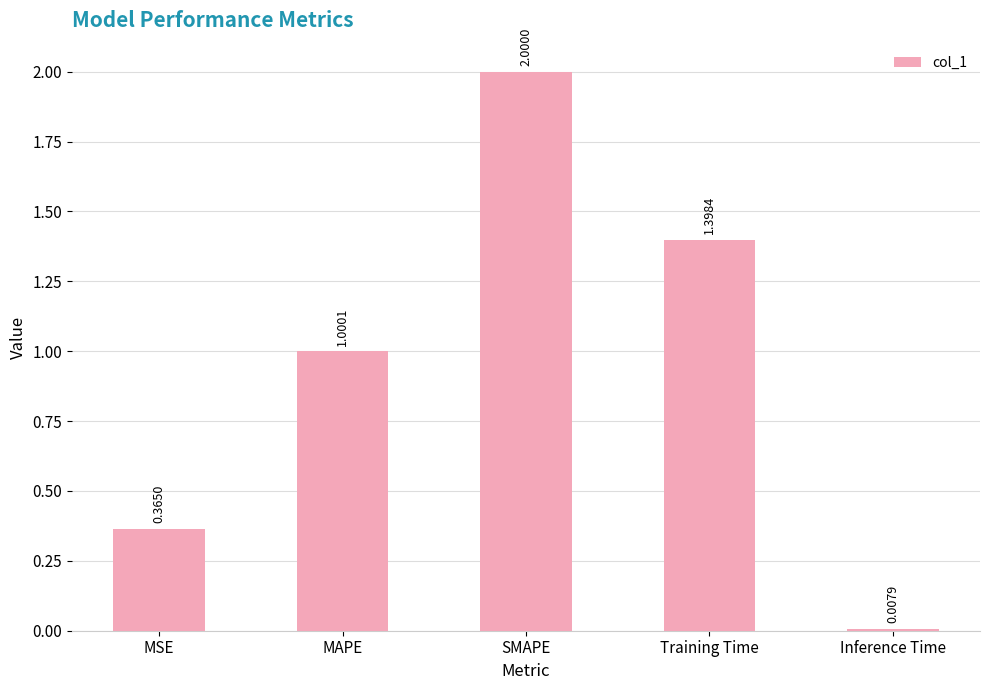

What is the sum of the values at Inference Time and Training Time?

1.4